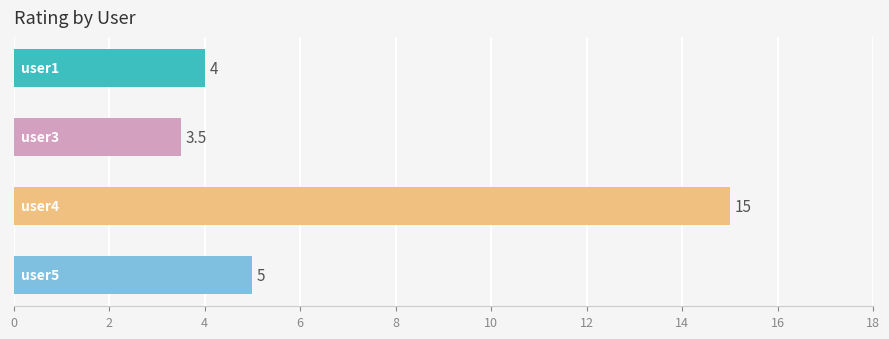

What is the smallest value displayed?

3.5